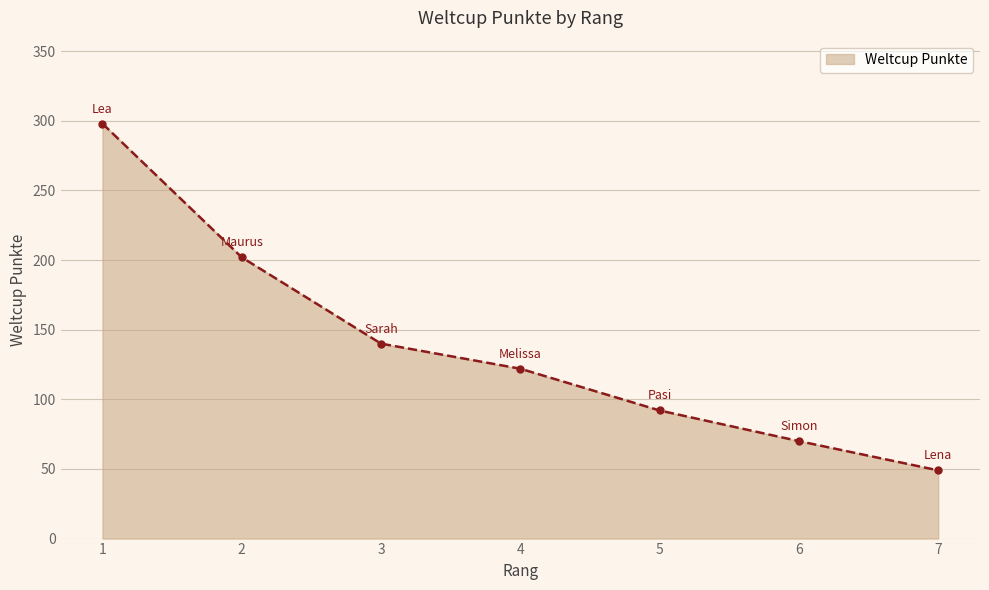

What is the value of the 1st point from the left?

298